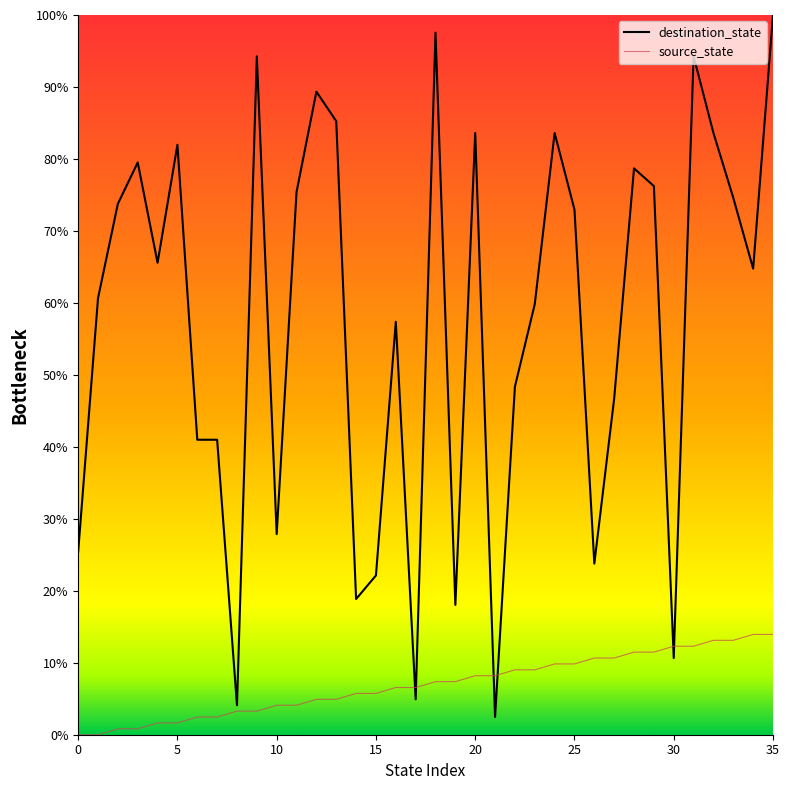

Reading left to right, list all the values displayed in this chart.

source_state: 0.0	0.0	0.8	0.8	1.6	1.6	2.5	2.5	3.3	3.3	4.1	4.1	4.9	4.9	5.7	5.7	6.6	6.6	7.4	7.4	8.2	8.2	9.0	9.0	9.8	9.8	10.7	10.7	11.5	11.5	12.3	12.3	13.1	13.1	13.9	13.9
destination_state: 25.4	60.7	73.8	79.5	65.6	82.0	41.0	41.0	4.1	94.3	27.9	75.4	89.3	85.2	18.9	22.1	57.4	4.9	97.5	18.0	83.6	2.5	48.4	59.8	83.6	73.0	23.8	46.7	78.7	76.2	10.7	94.3	83.6	74.6	64.8	100.0